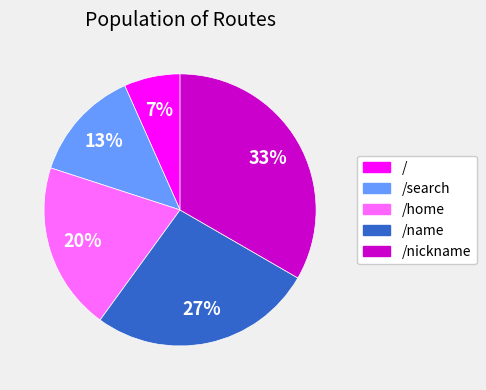

How many segments does this pie chart have?

5